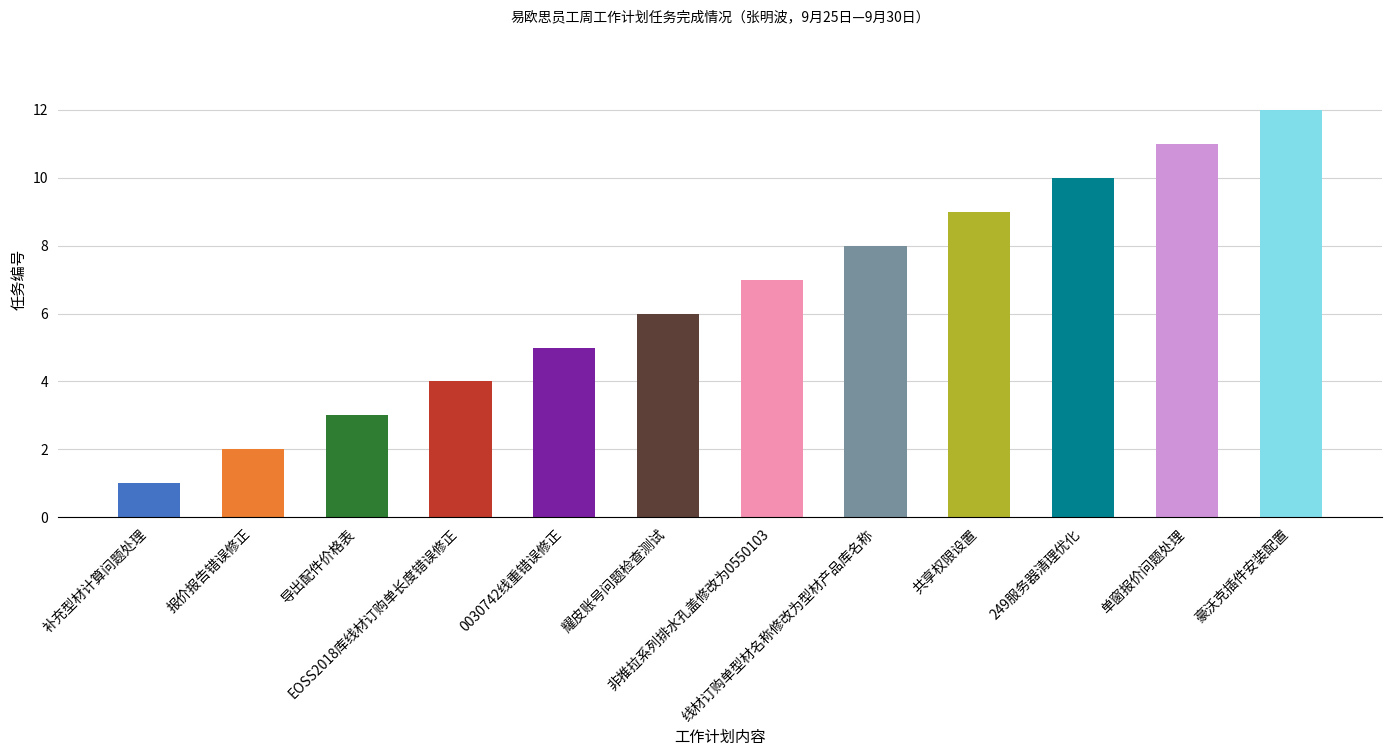

Rank the categories by value from lowest to highest.

补充型材计算问题处理, 报价报告错误修正, 导出配件价格表, EOSS2018库线材订购单长度错误修正, 0030742线重错误修正, 耀皮账号问题检查测试, 非推拉系列排水孔盖修改为0550103, 线材订购单型材名称修改为型材产品库名称, 共享权限设置, 249服务器清理优化, 单窗报价问题处理, 豪沃克插件安装配置